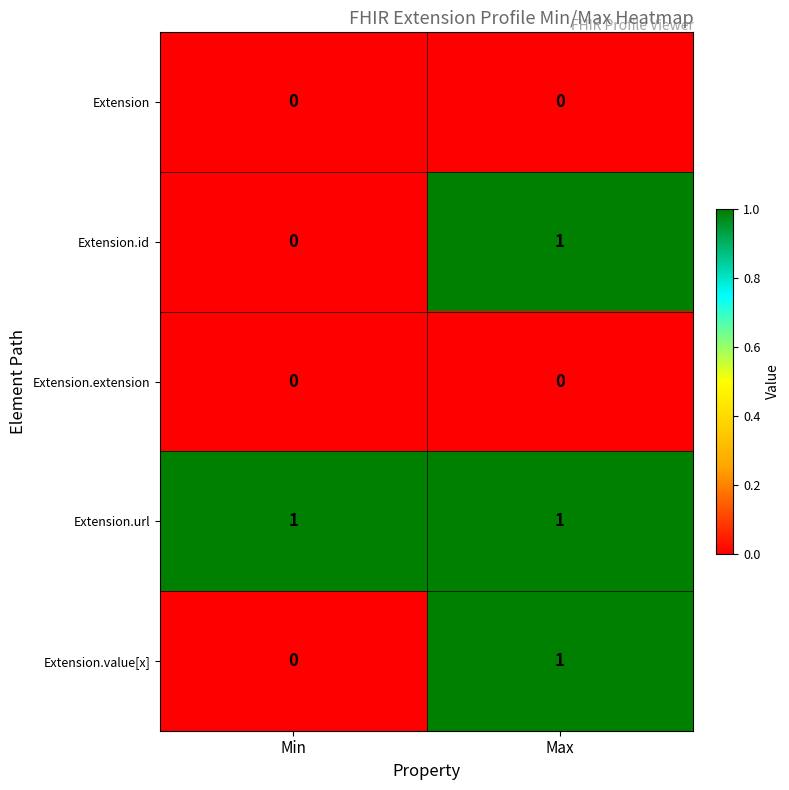

Reading left to right, extract all data points from this chart.

Extension: 0	0
Extension.id: 0	1
Extension.extension: 0	0
Extension.url: 1	1
Extension.value[x]: 0	1